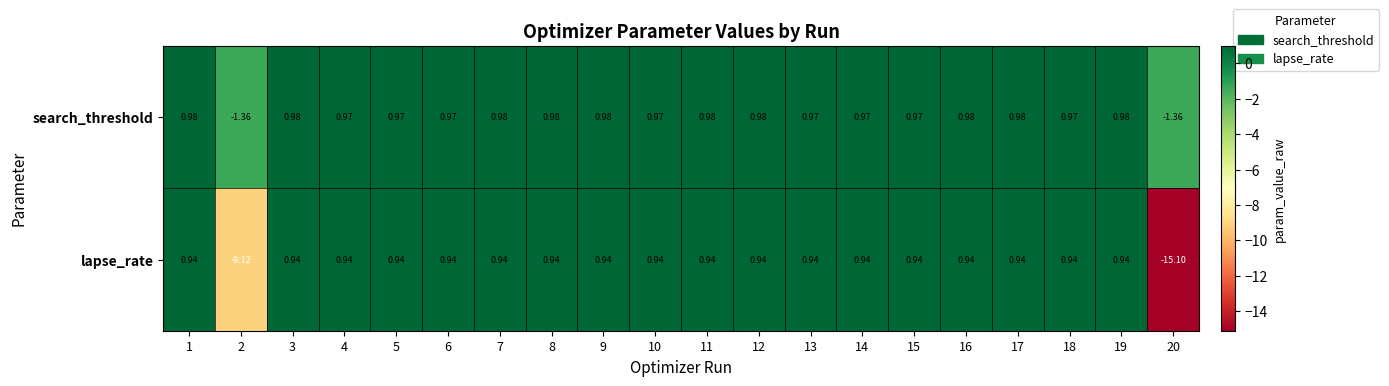

Which series has the widest spread of values?

lapse_rate